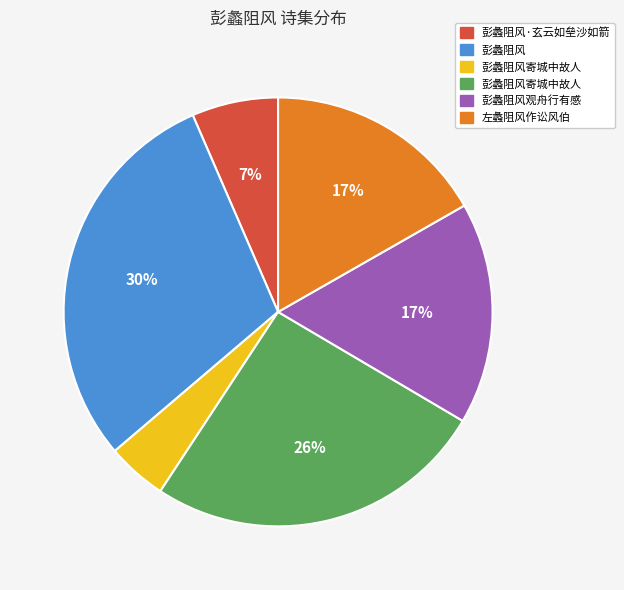

Count the number of slices in the pie.

6